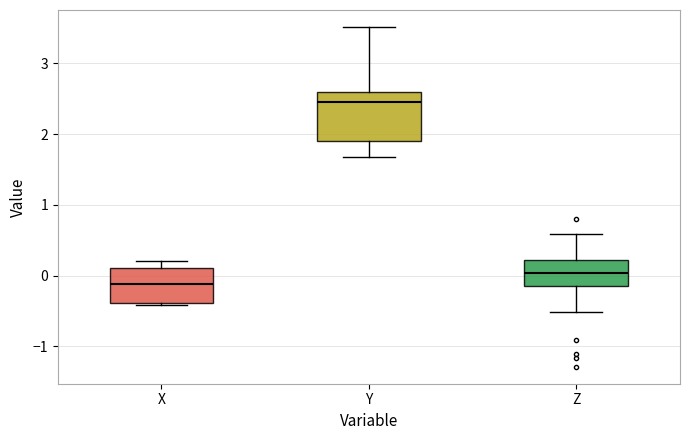

Which box's median line is the highest?

Y